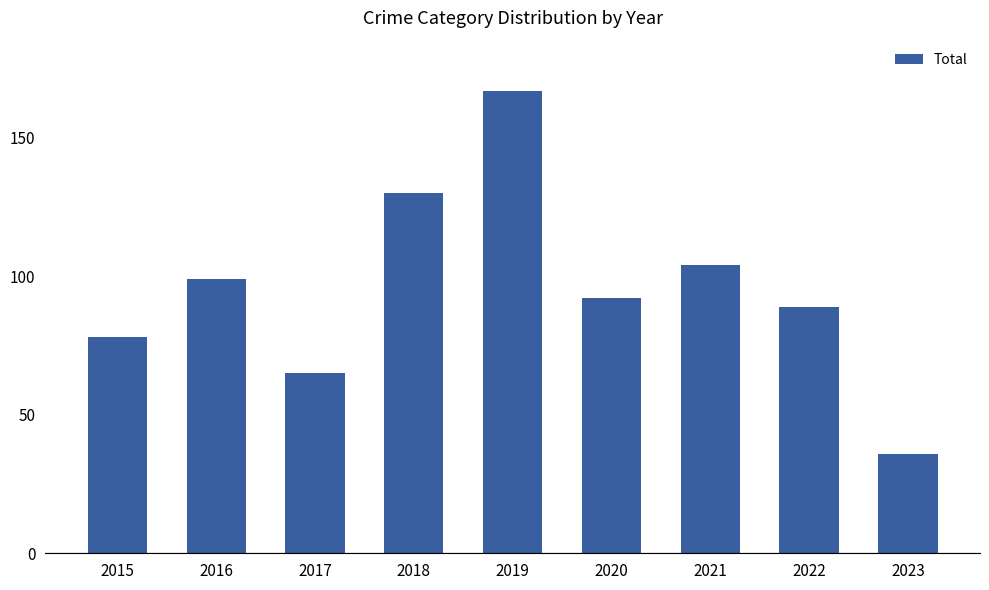

Rank the categories by value from lowest to highest.

2023, 2017, 2015, 2022, 2020, 2016, 2021, 2018, 2019